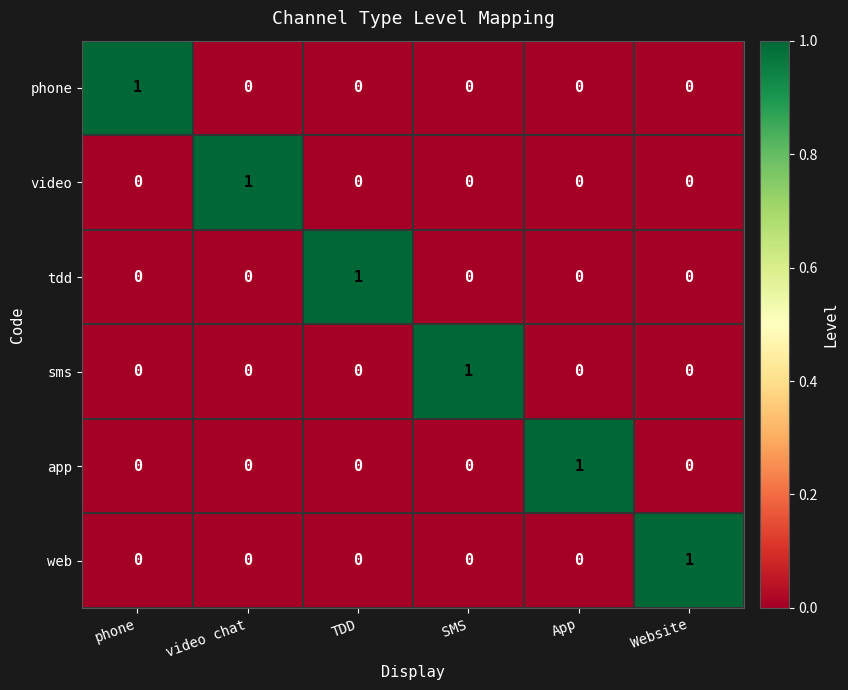

At how many categories does at least one series exceed 0?

6